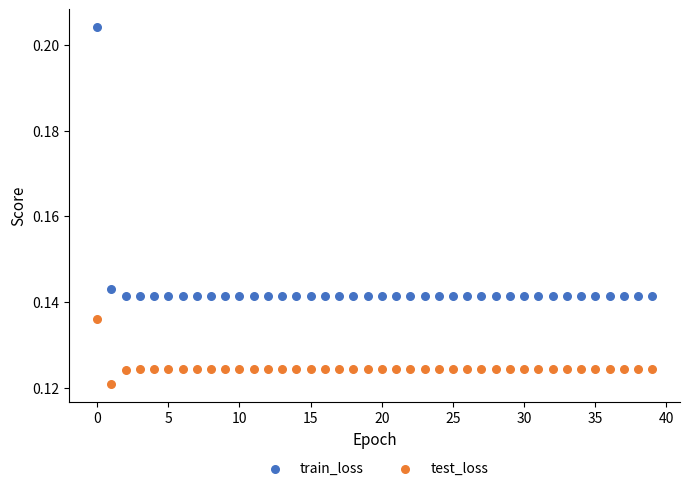

Which series contains the highest Y value?

train_loss